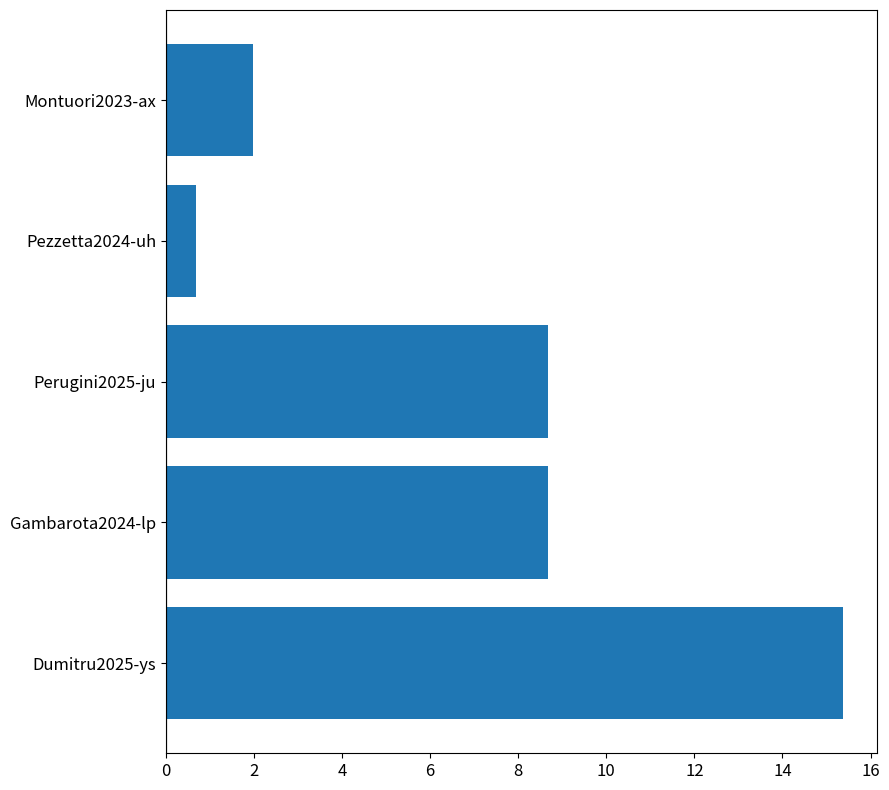

Read the value at Gambarota2024-lp.

8.7